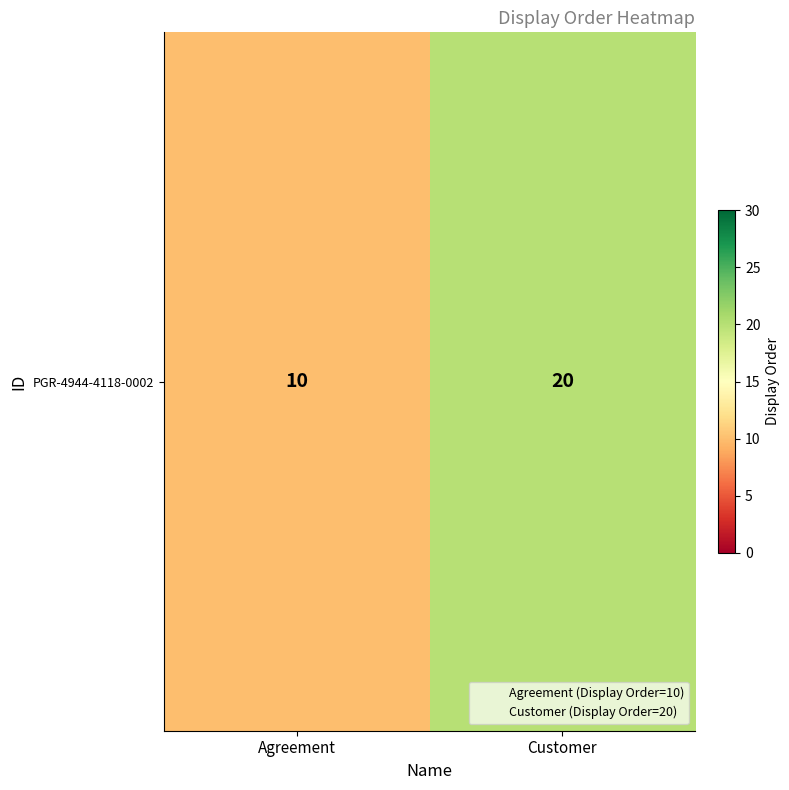

The value at Agreement is 2. True or false?

False